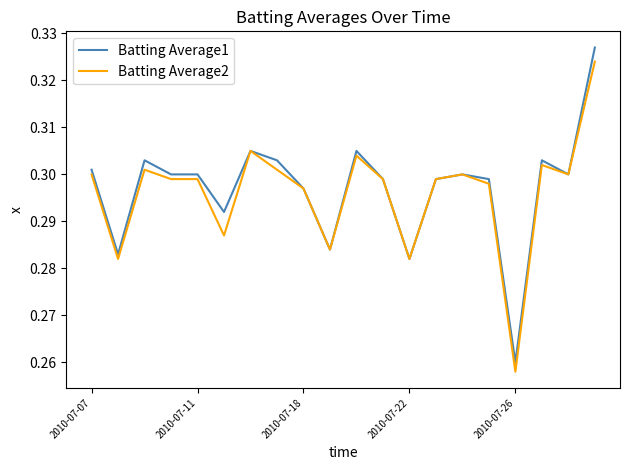

What are all the series names shown in the legend?

Batting Average1, Batting Average2